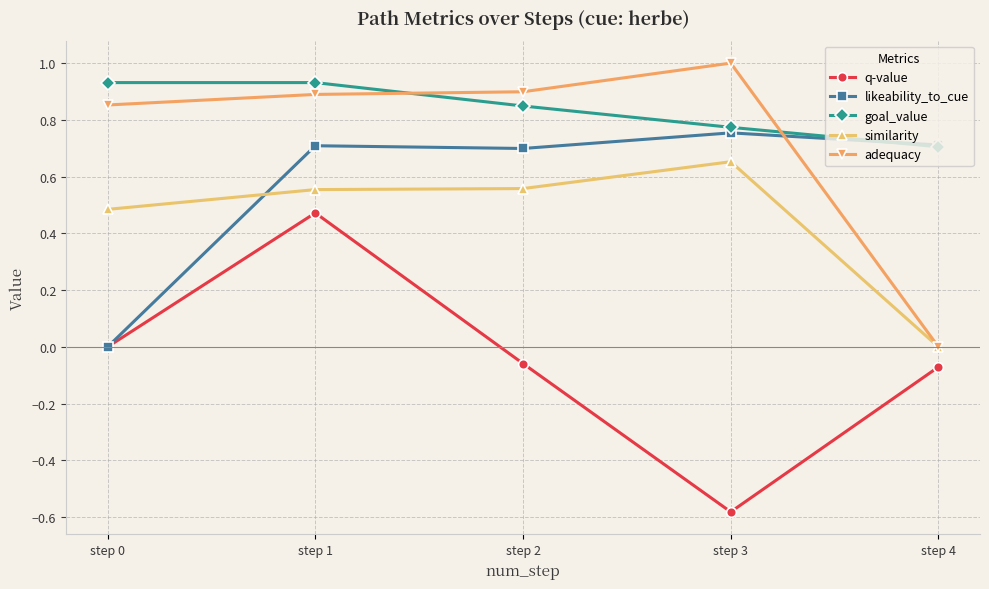

At how many categories does at least one series exceed 0?

5